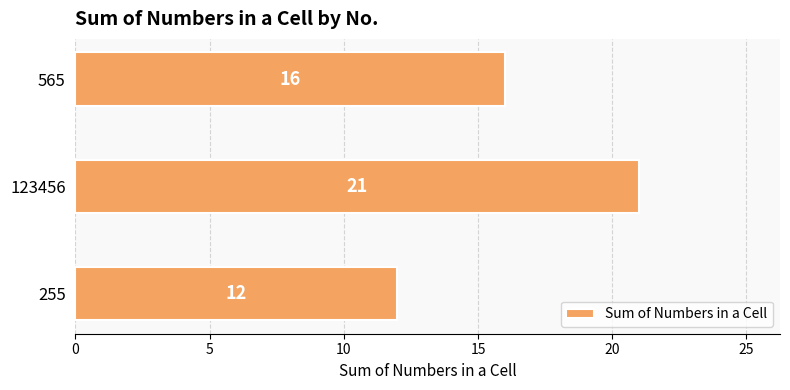

Reading bottom to top, extract all data points from this chart.

12	21	16